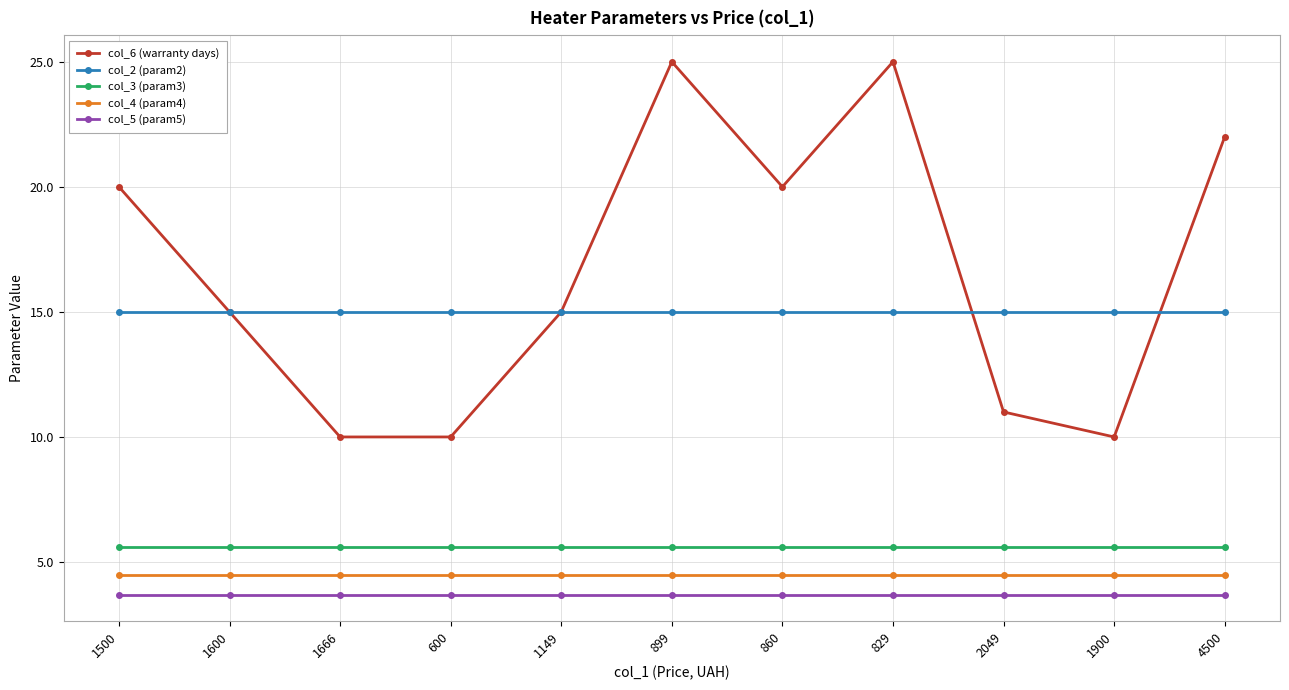

What is the sum of all col_3 (param3) values?

61.6